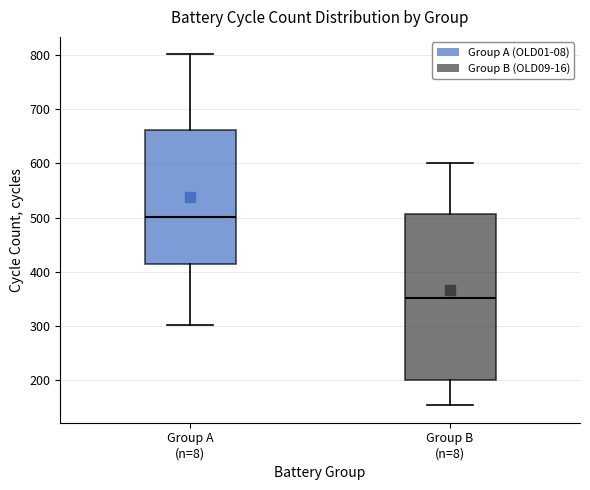

Reading left to right, read every box against the y-axis: the position of its median line, the range the box covers, and the ends of its whiskers. The values are not printed on the chart, so give them approximately, as read against the axis.

Group A (n=8): median 500, box 420 to 660, whiskers 300 to 800
Group B (n=8): median 350, box 200 to 510, whiskers 150 to 600